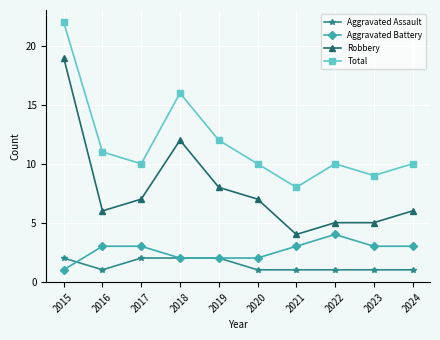

What is the spread (max minus min) of values at 2024?

9